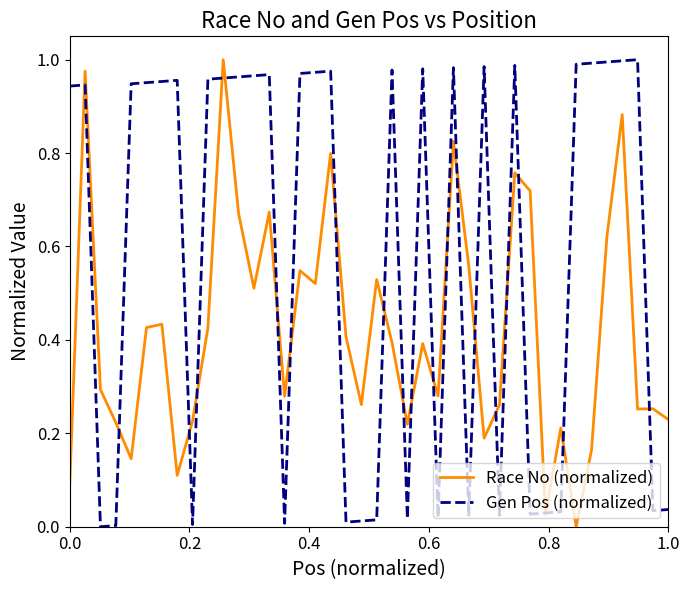

Which series has the largest total across all categories?

Gen Pos (normalized)